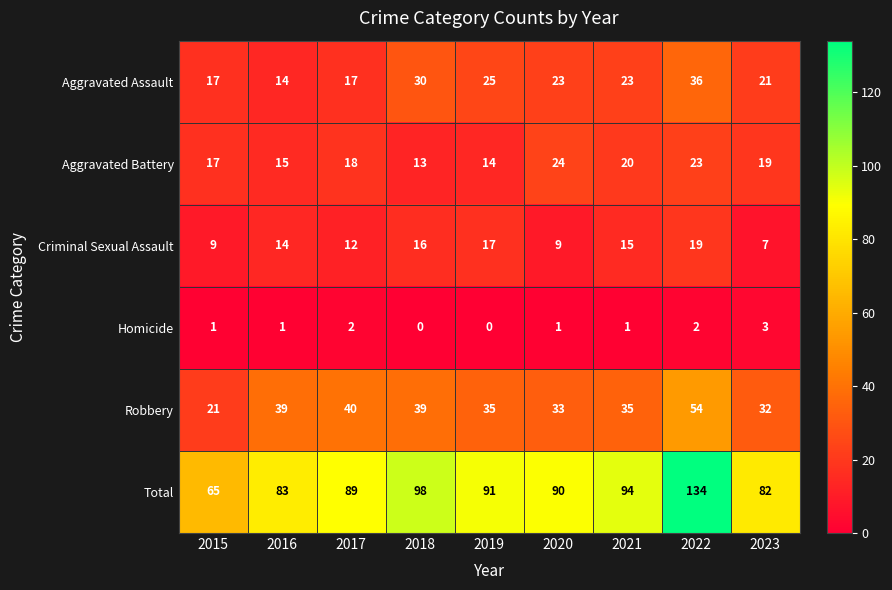

The value of Robbery at 2023 is 13. True or false?

False